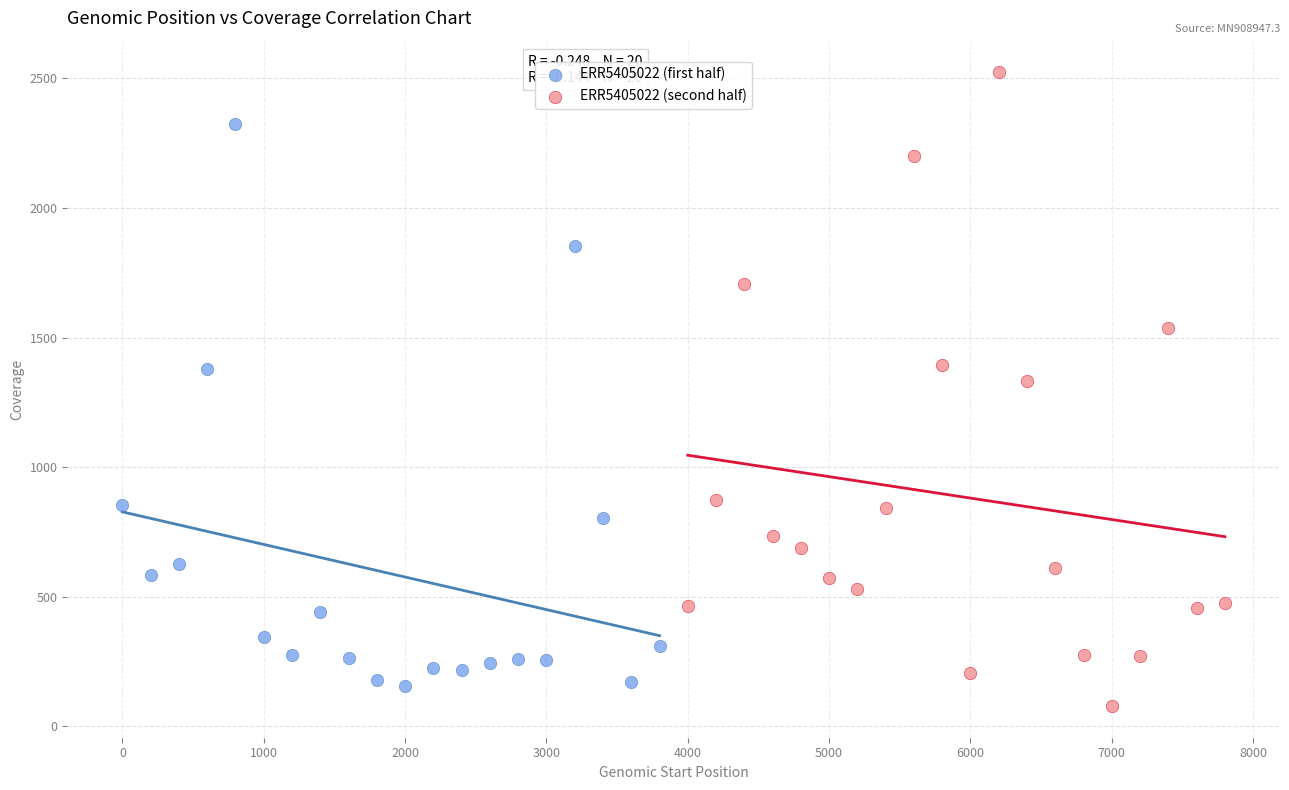

Which series has the largest Y range (max minus min)?

ERR5405022 (second half)